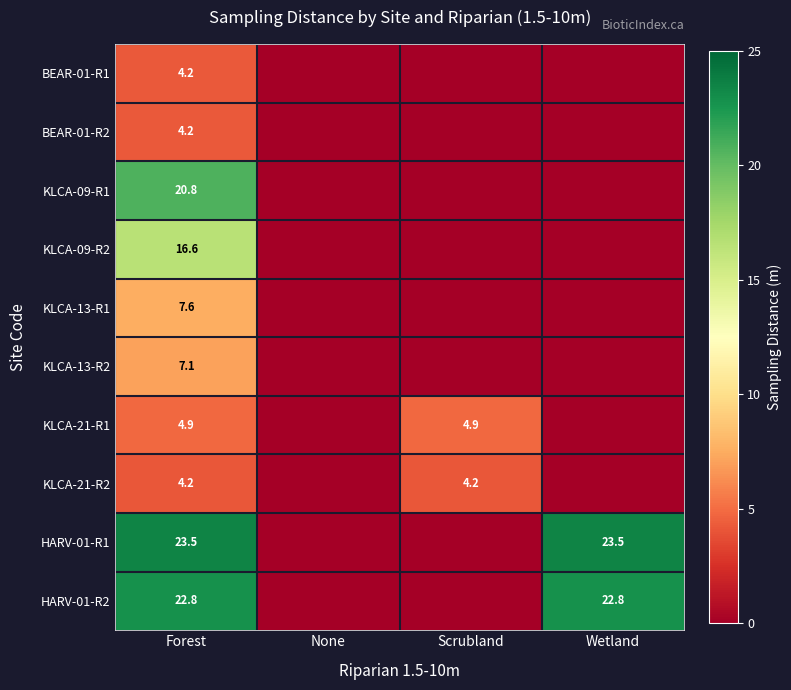

The KLCA-21-R1 series shows 4.9 at Scrubland. True or false?

True